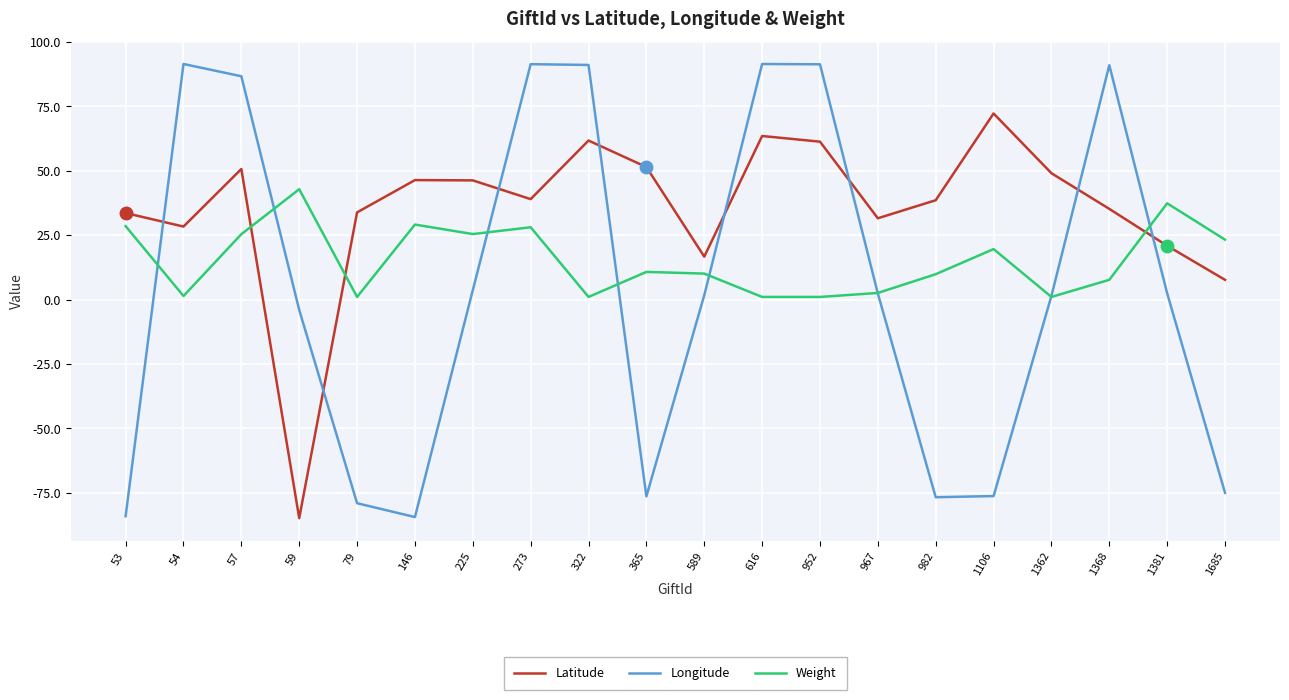

Is it true that Longitude equals -21.1 at 365?

False